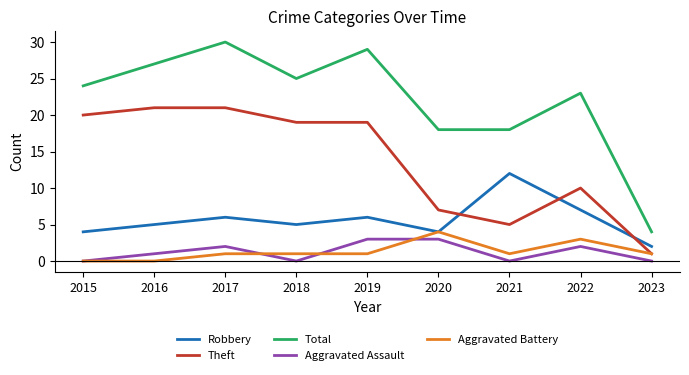

Where is Robbery nearest to the value 7?

2022